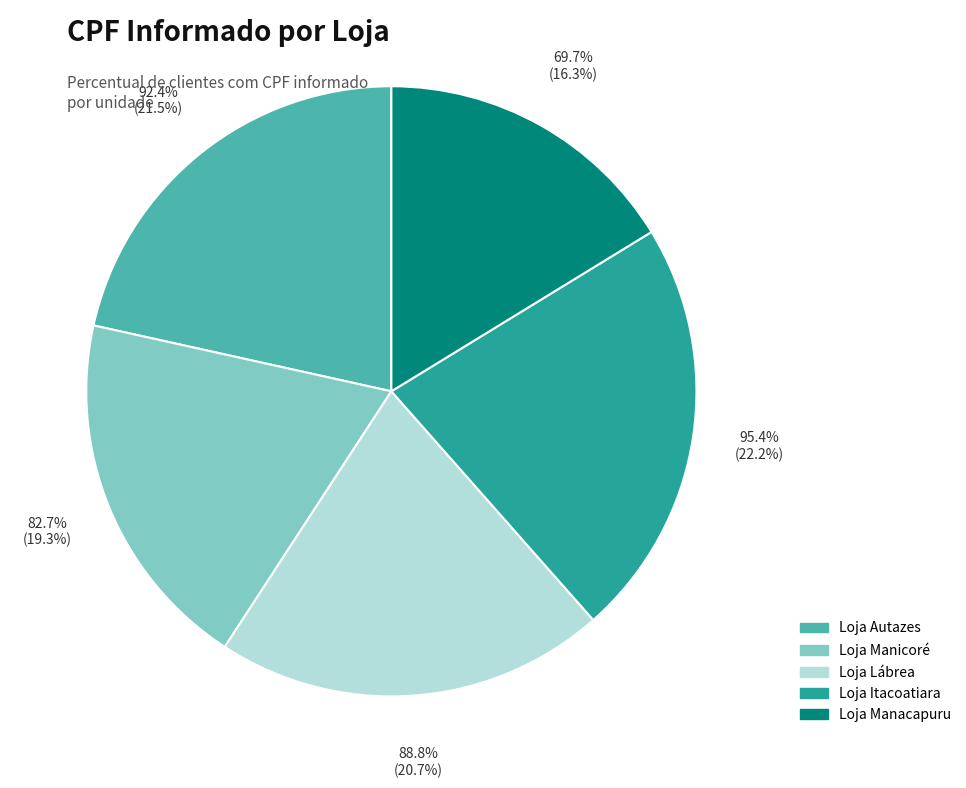

How many segments does this pie chart have?

5